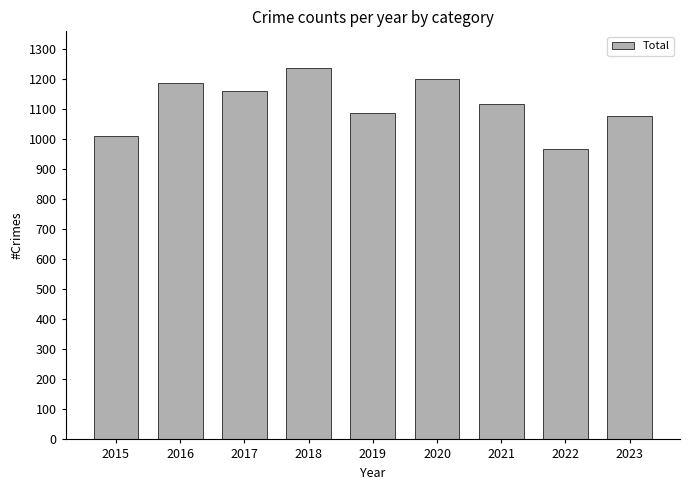

What is the value of the 6th bar from the left?

1198